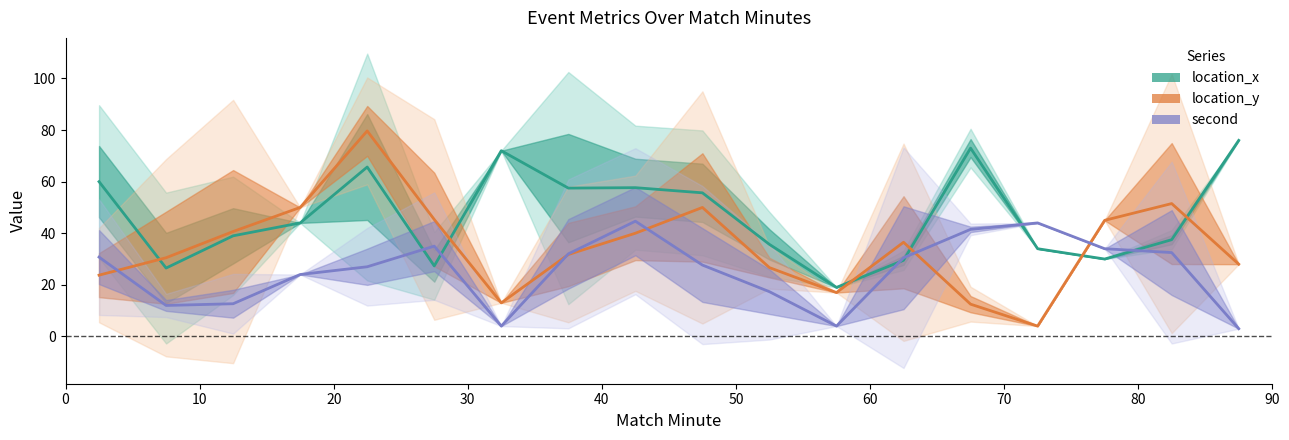

Reading left to right, what are all the values shown in this chart?

location_x: 60.0	26.5	39.0	44.0	65.7	27.3	72.0	57.5	57.7	55.7	35.7	19.0	29.5	73.0	34.0	30.0	37.5	76.0
location_y: 23.8	30.5	40.7	50.0	79.7	45.3	13.0	31.8	40.0	50.0	26.7	17.0	36.5	12.5	4.0	45.0	51.5	28.0
second: 30.8	12.0	12.7	24.0	27.0	35.0	4.0	32.0	44.7	27.7	17.3	4.0	30.5	41.5	44.0	34.0	32.5	3.0